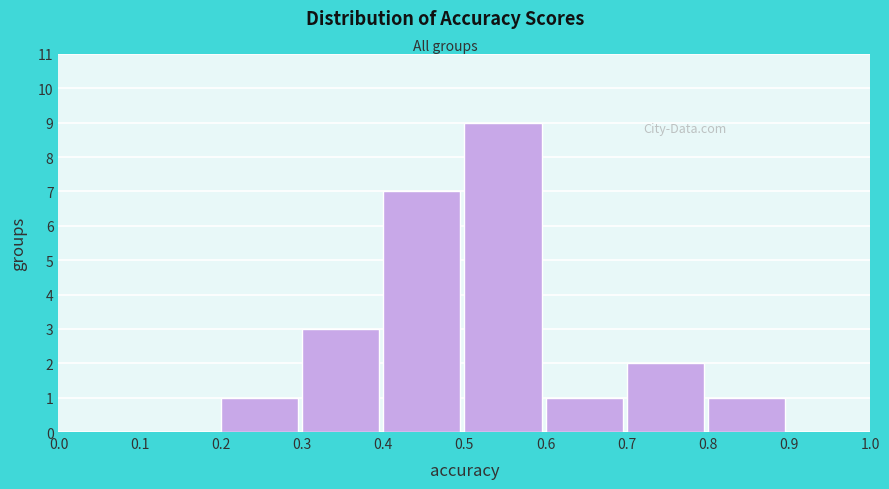

Which range on the x-axis has the tallest bar?

0.5 to 0.6